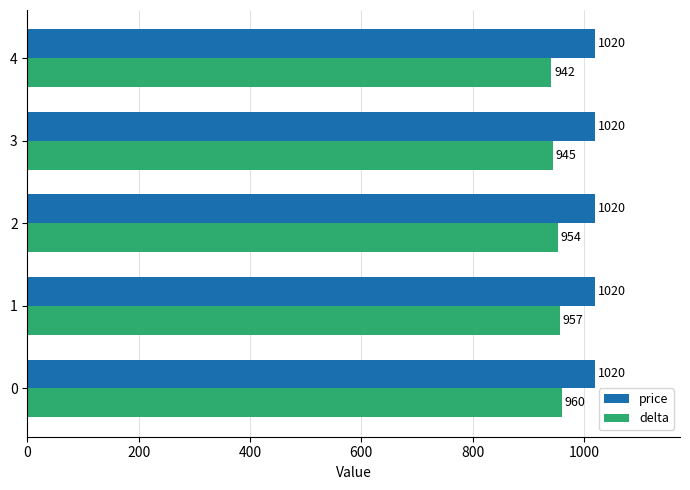

Count the number of data series in this chart.

2